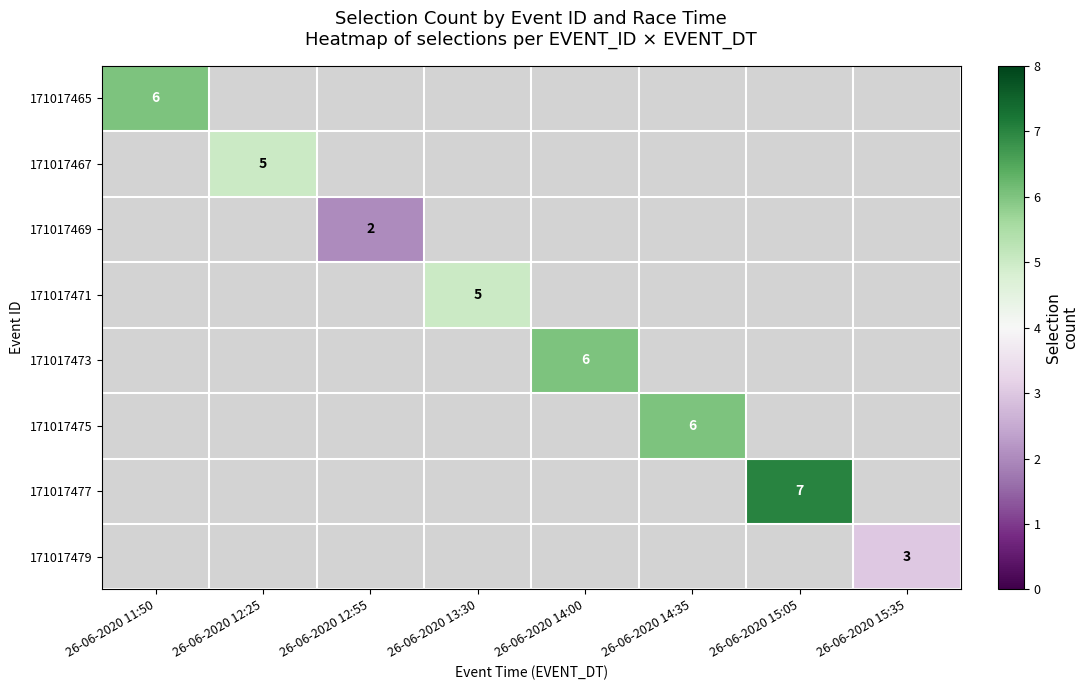

Is it true that 171017471 equals 2 at 26-06-2020 13:30?

False